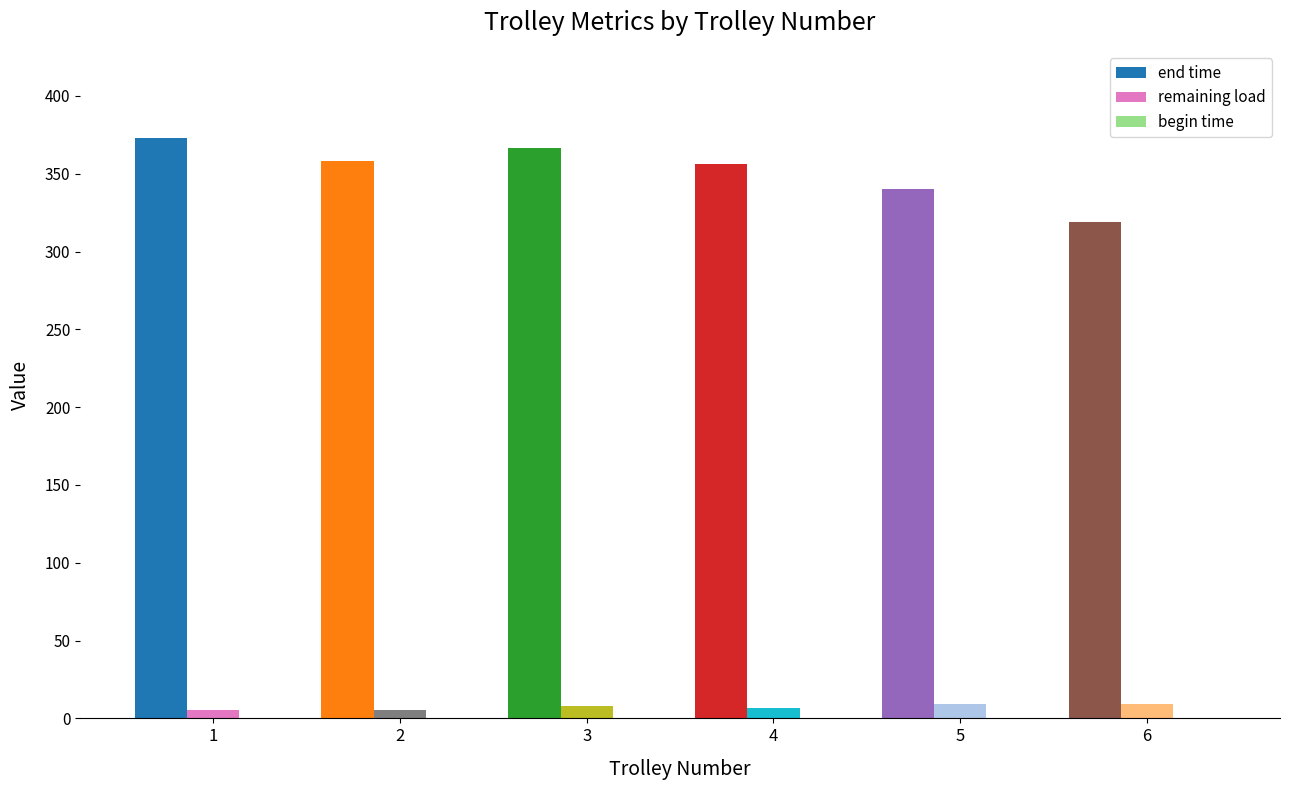

At how many categories does at least one series exceed 338?

5